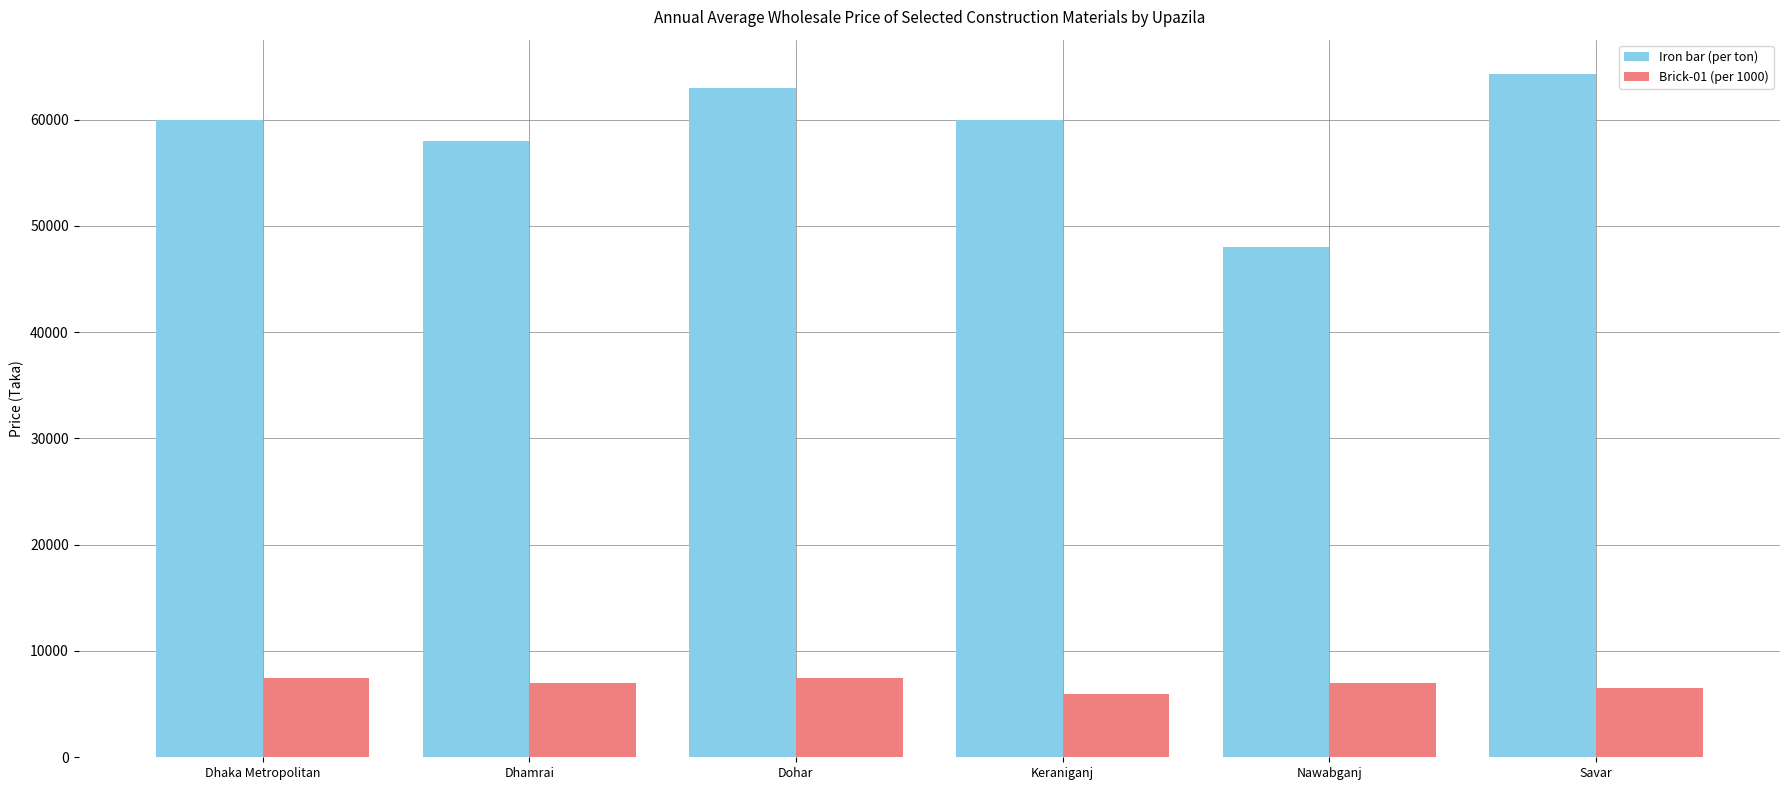

What is the minimum value shown in the chart?

6000